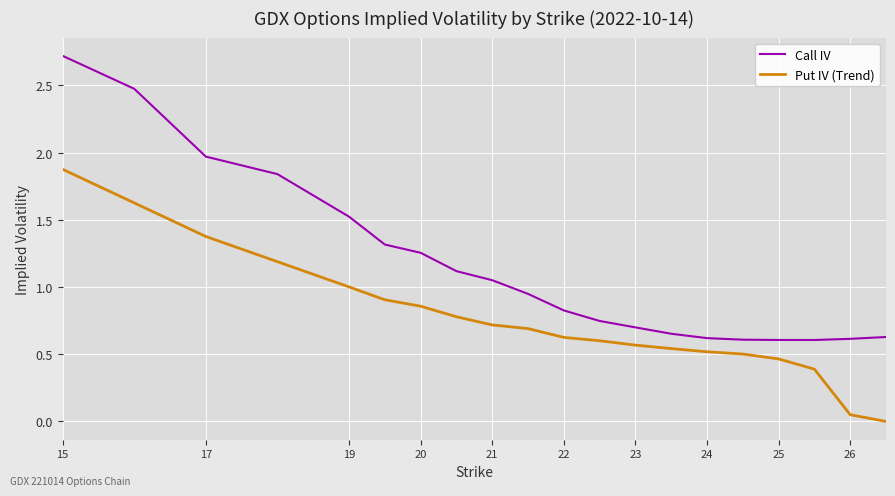

What is the highest value of the Put IV (Trend) series?

1.9